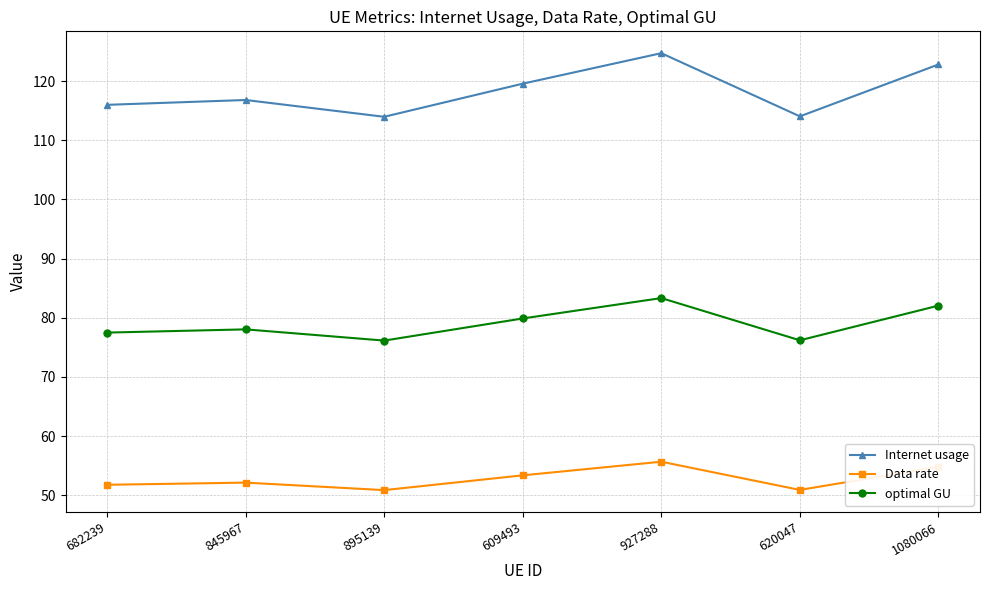

Where is the first local maximum for Internet usage?

845967